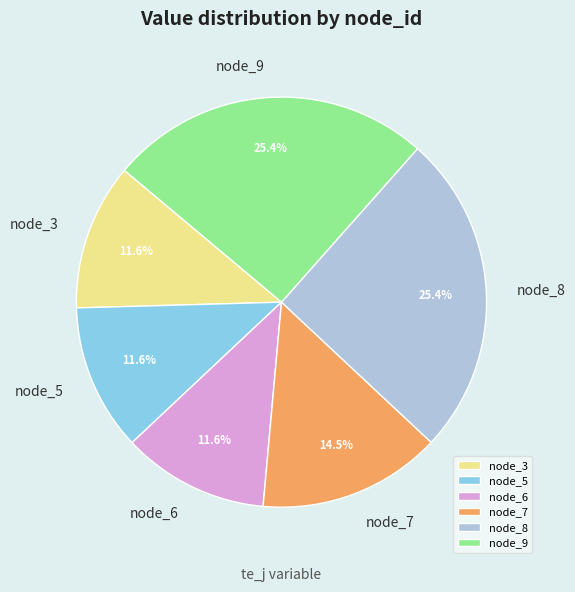

Is there a majority slice in this chart?

No